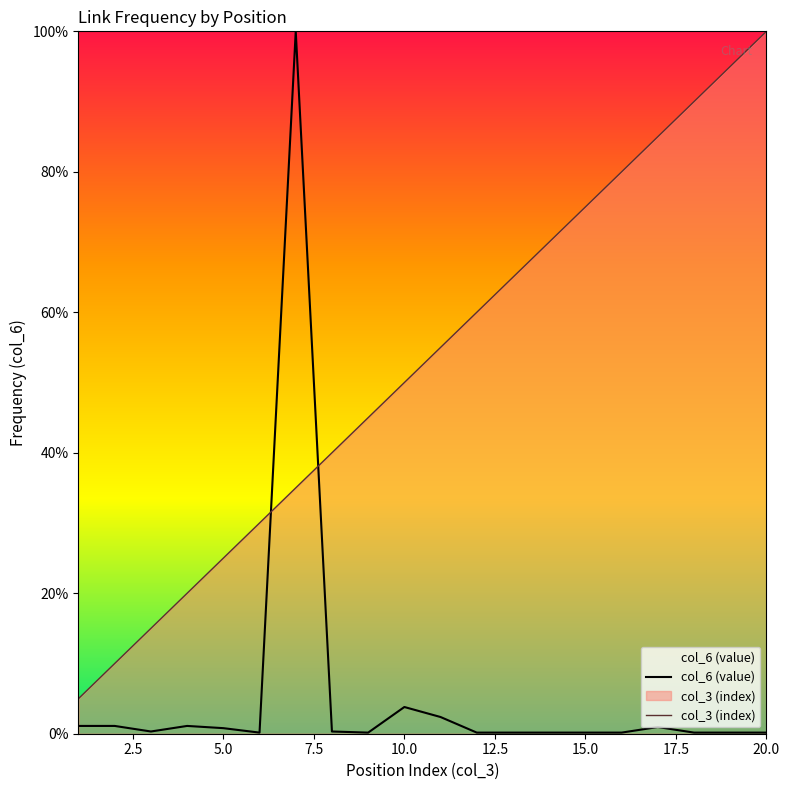

After their last crossing, which series has the higher values: col_3 (index) or col_6 (value)?

col_3 (index)